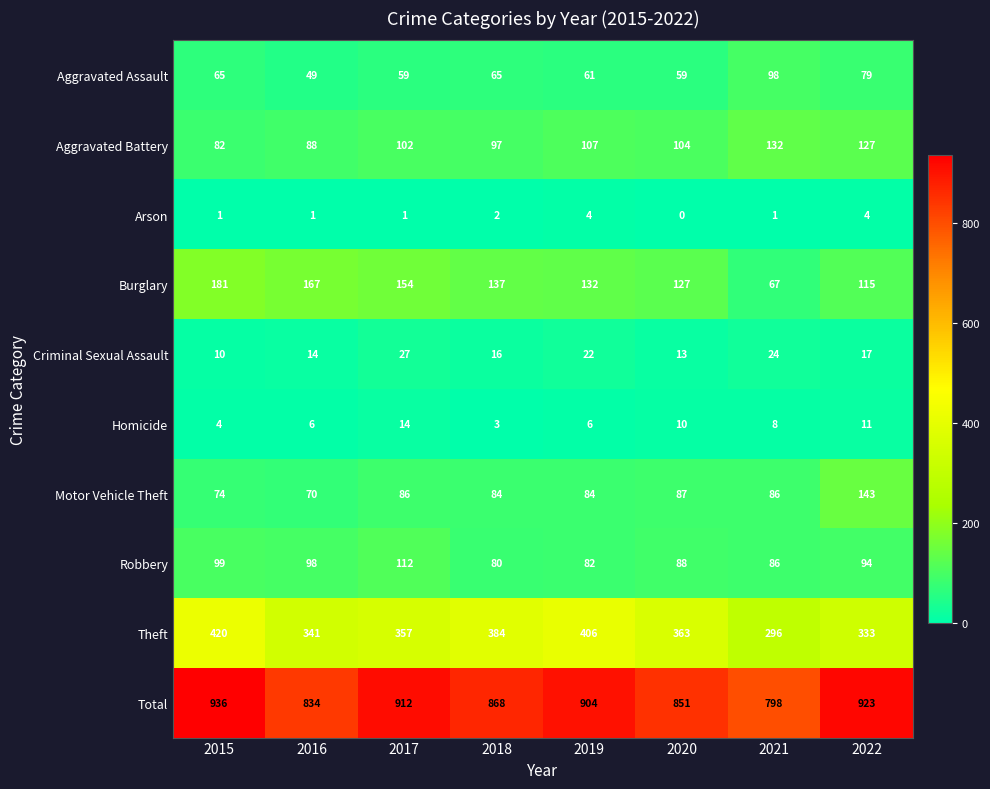

At 2020, list the series in order from largest to smallest.

Total, Theft, Burglary, Aggravated Battery, Robbery, Motor Vehicle Theft, Aggravated Assault, Criminal Sexual Assault, Homicide, Arson